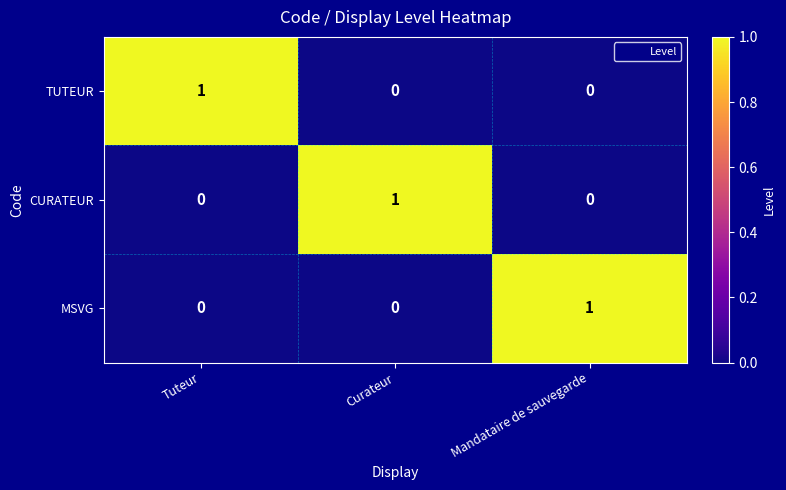

What is the total value across all series at Mandataire de sauvegarde?

1